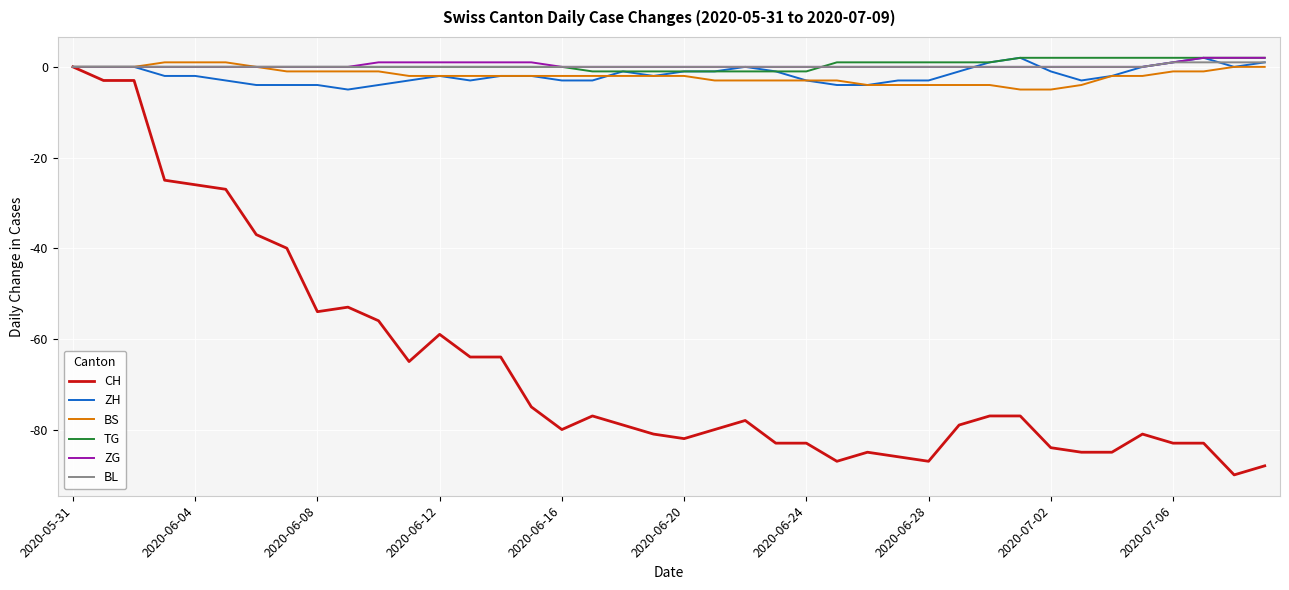

What is the lowest value of the ZH series?

-5